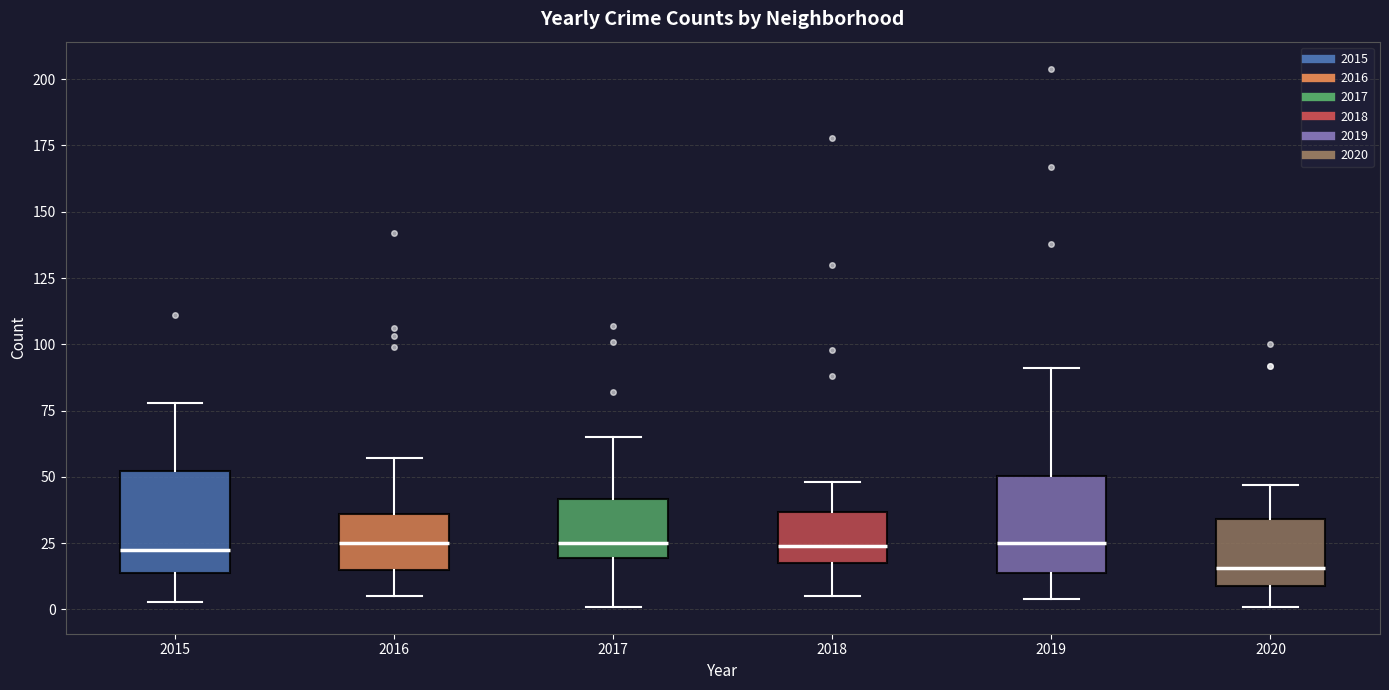

Where is the lower edge of the box at x = 2017 on the y-axis? The values are not printed on the chart, so give them approximately, as read against the axis.

20